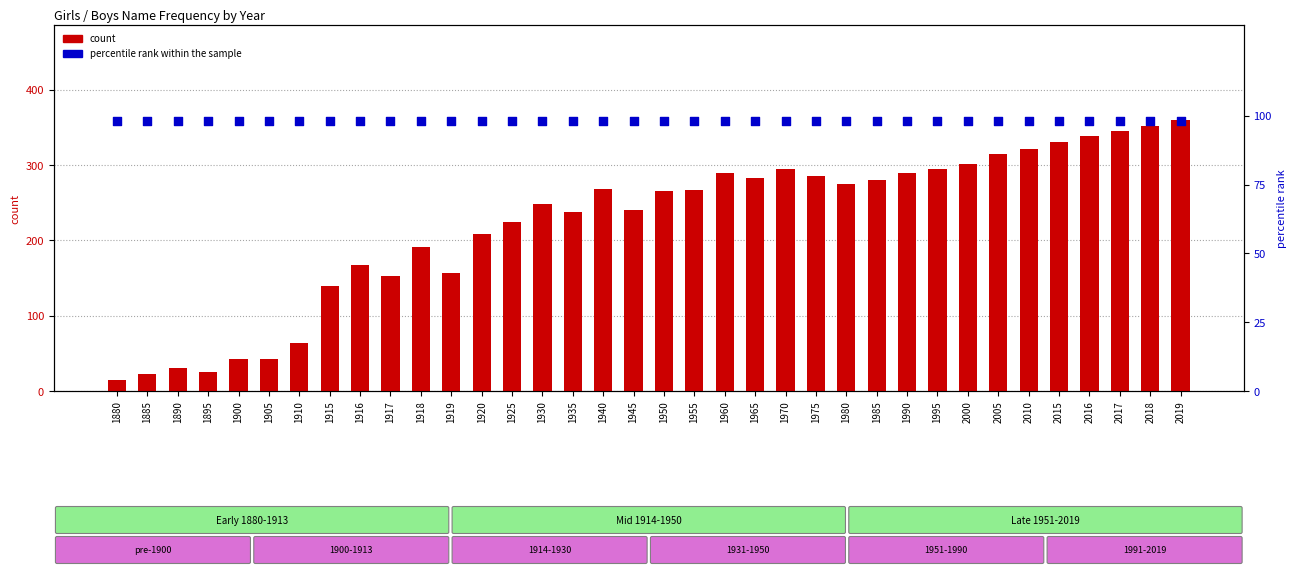

Which series contains the highest Y value?

count